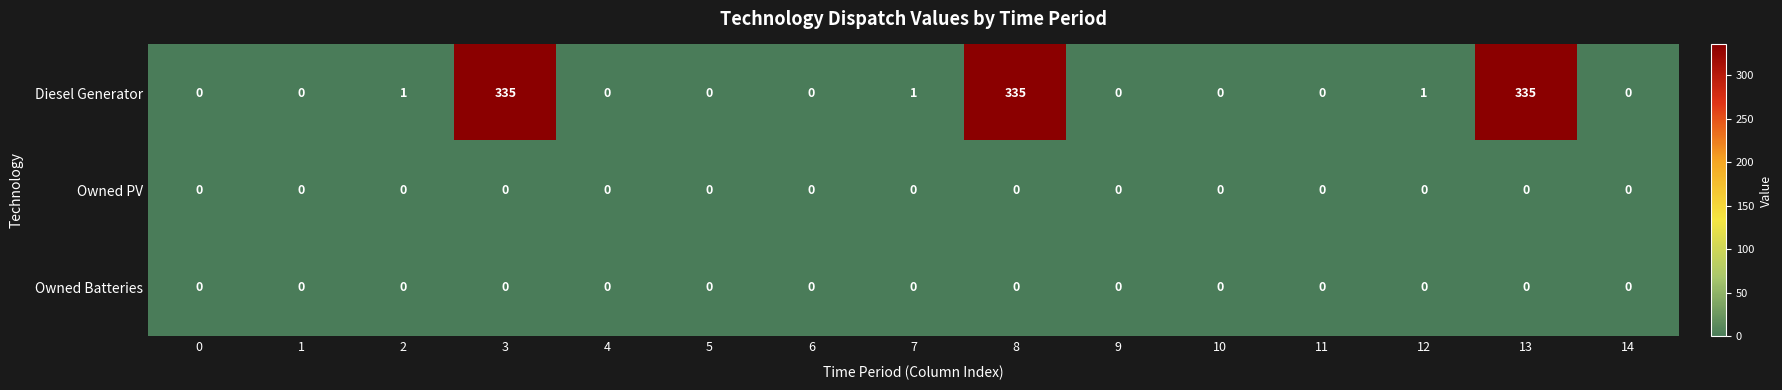

Count the number of categories in the chart.

15